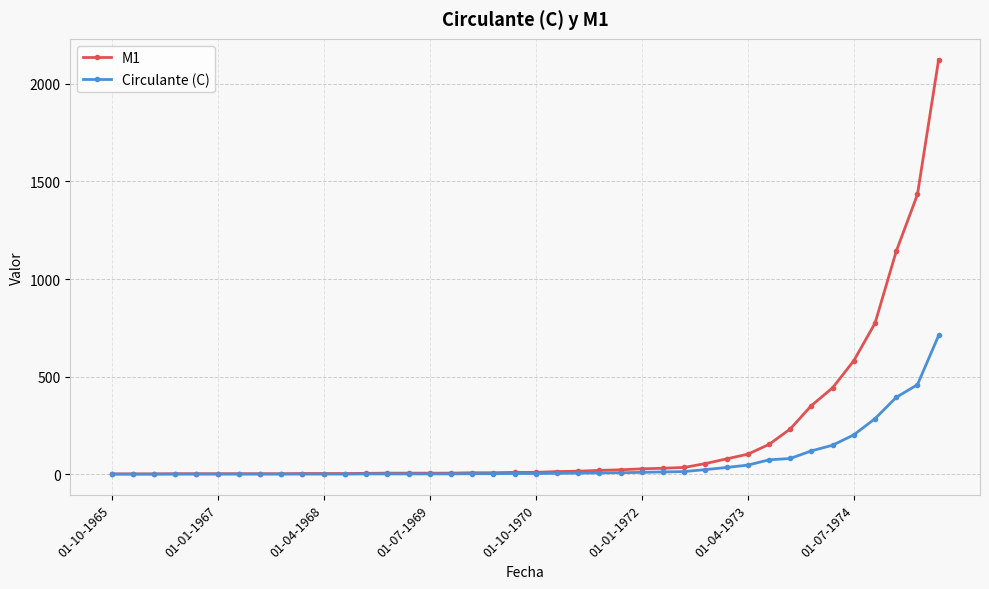

Rank the series by their maximum value, from highest to lowest.

M1, Circulante (C)